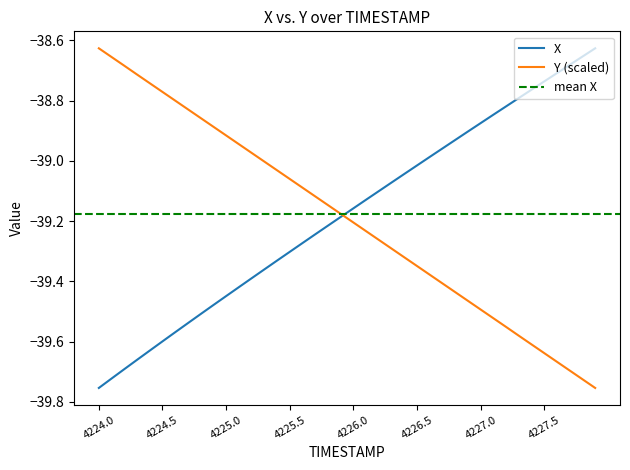

At how many categories does at least one series exceed -39?

27